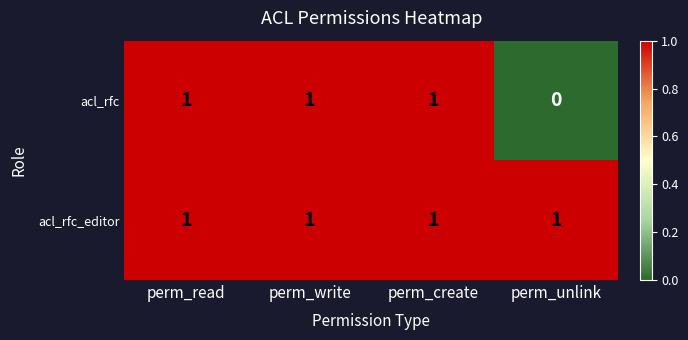

Where is acl_rfc nearest to the value 0?

perm_unlink